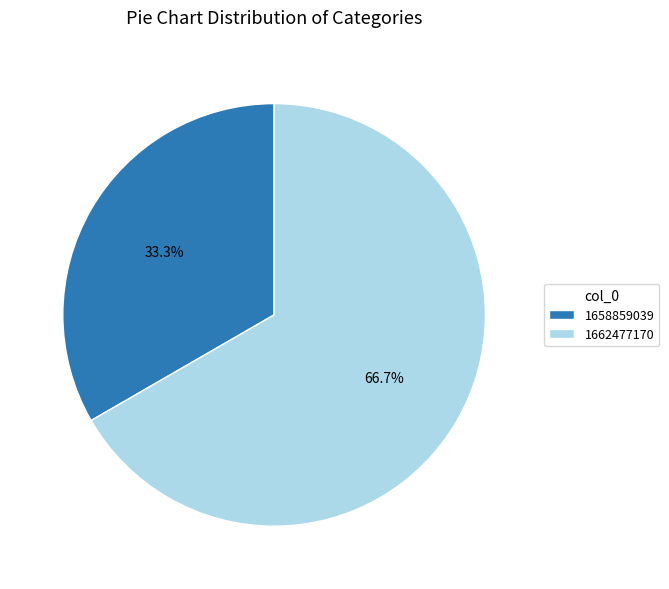

To the nearest percent, what portion does 1658859039 represent?

33%